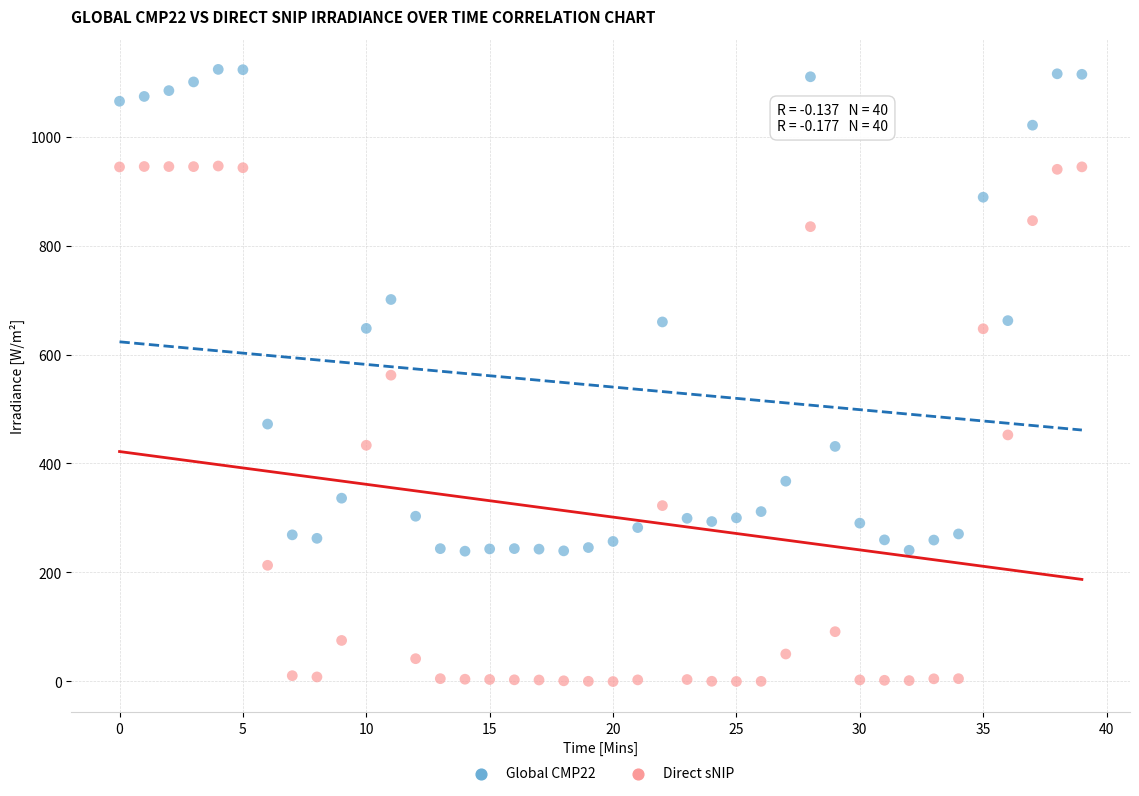

Across all data points, what is the range of Y values (max minus min)?

1123.8